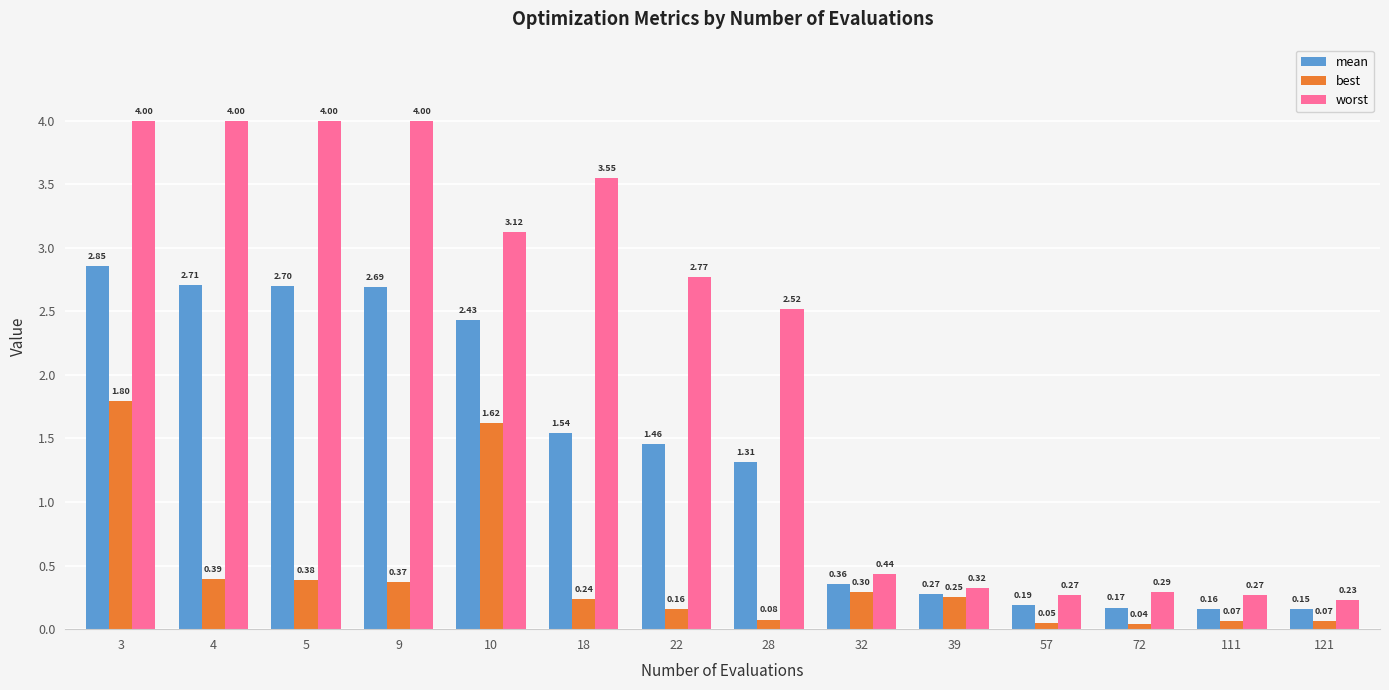

What are all the series names shown in the legend?

mean, best, worst